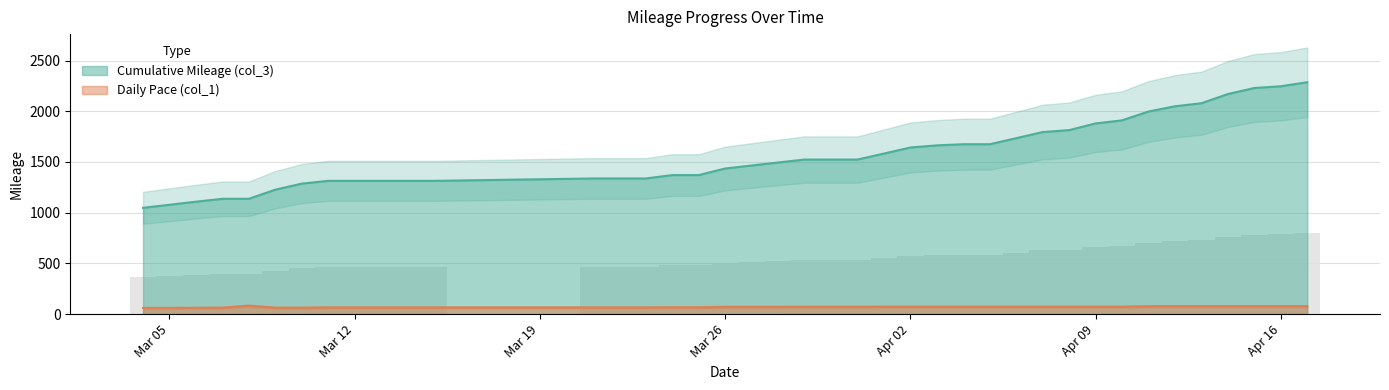

True or false: Cumulative Mileage (col_3) has a value of 461.4 at Apr 16.

False